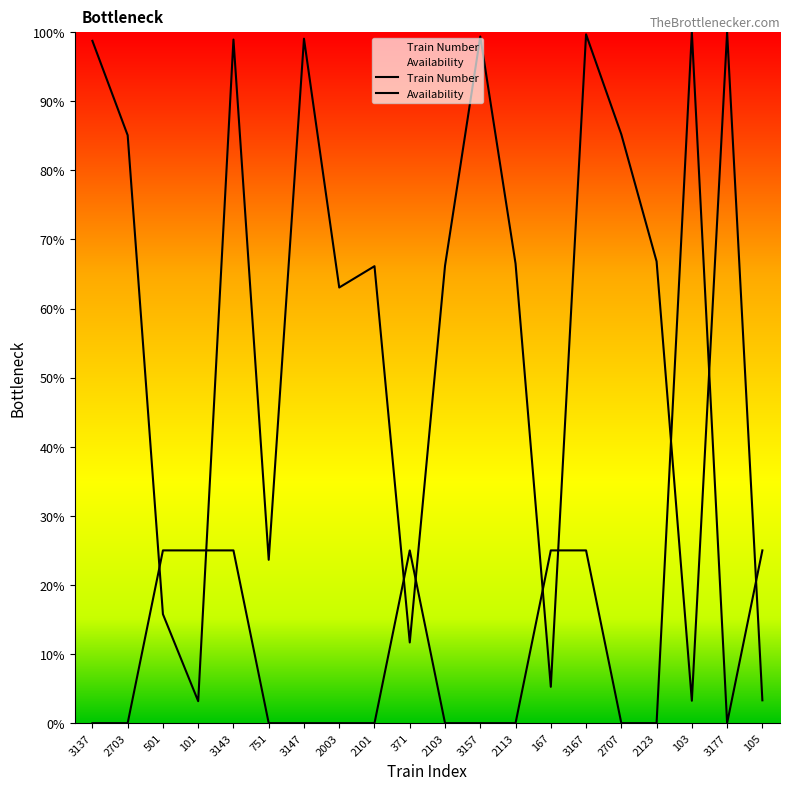

Which series has the largest range (max minus min)?

Availability